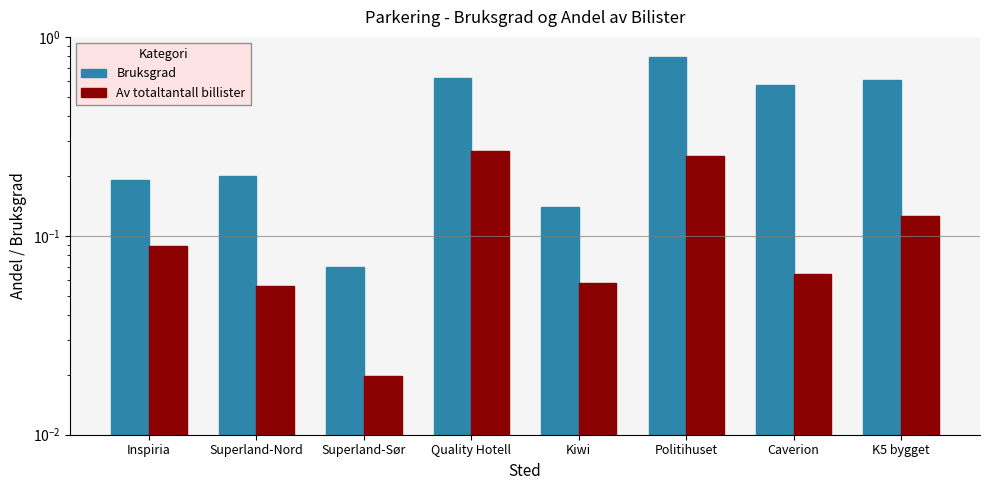

What is the approximate value of Bruksgrad at Superland-Sør?

0.1